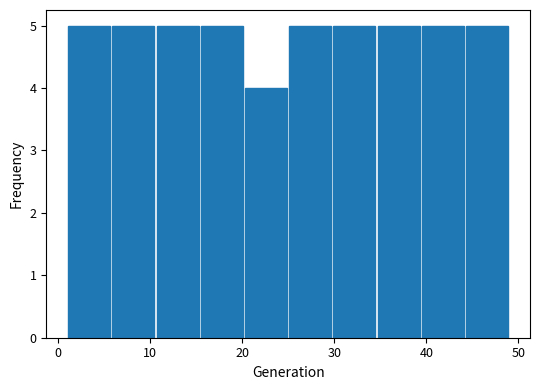

How tall is the bar that spans 29.8 to 34.6 on the x-axis? Neither the bar edges nor the heights are printed on the chart, so give them approximately, as read against the axes.

5